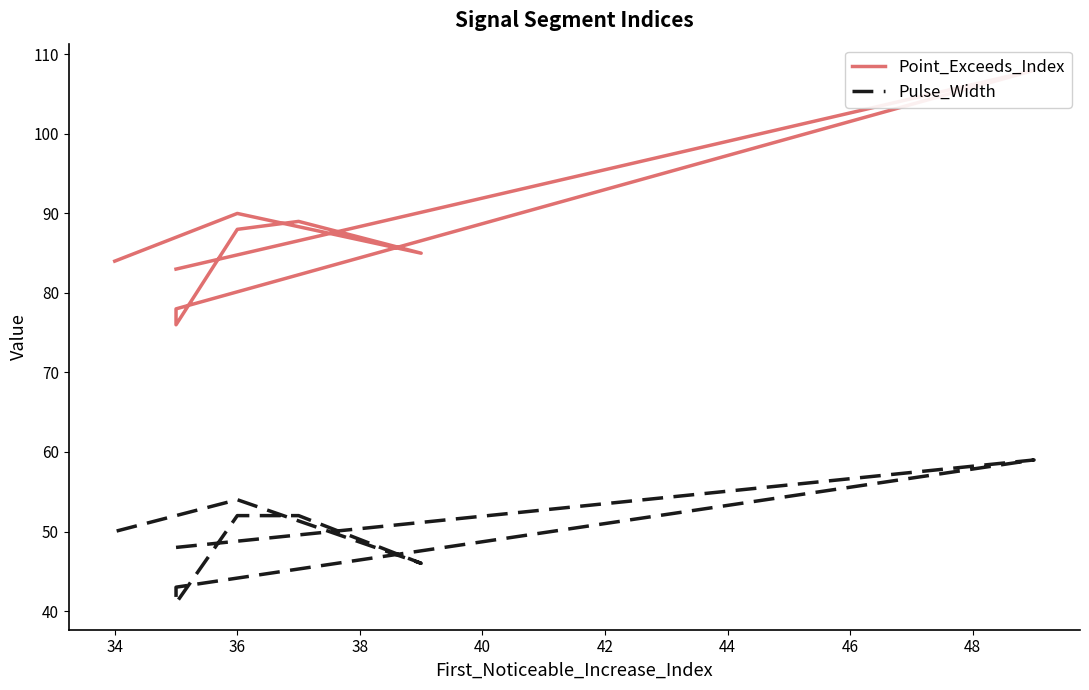

Which series has the largest total across all categories?

Point_Exceeds_Index